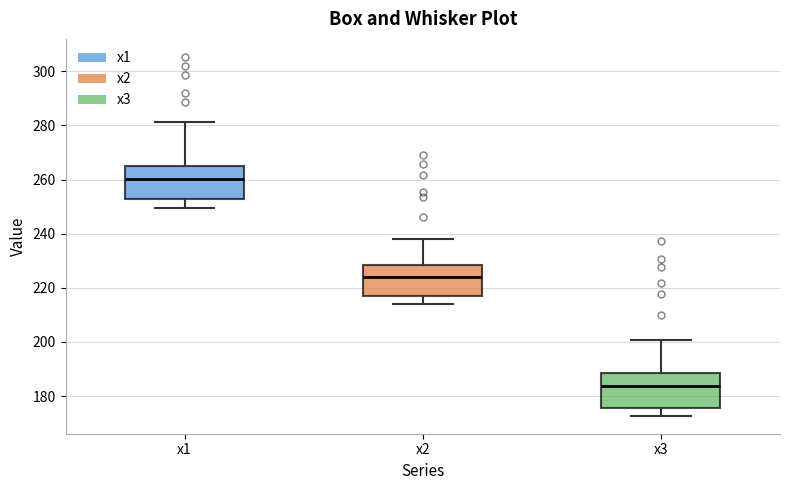

Which box's median line is the lowest?

x3